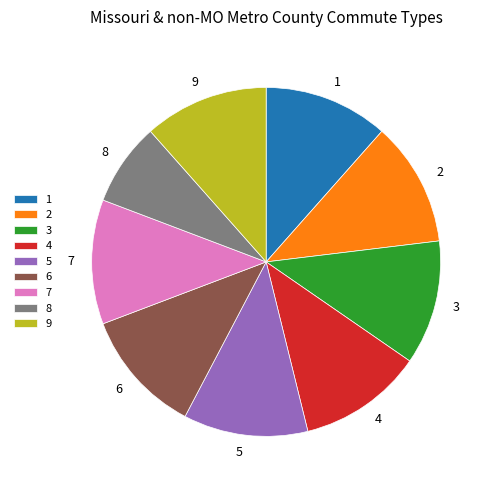

Which slice is the smallest?

8